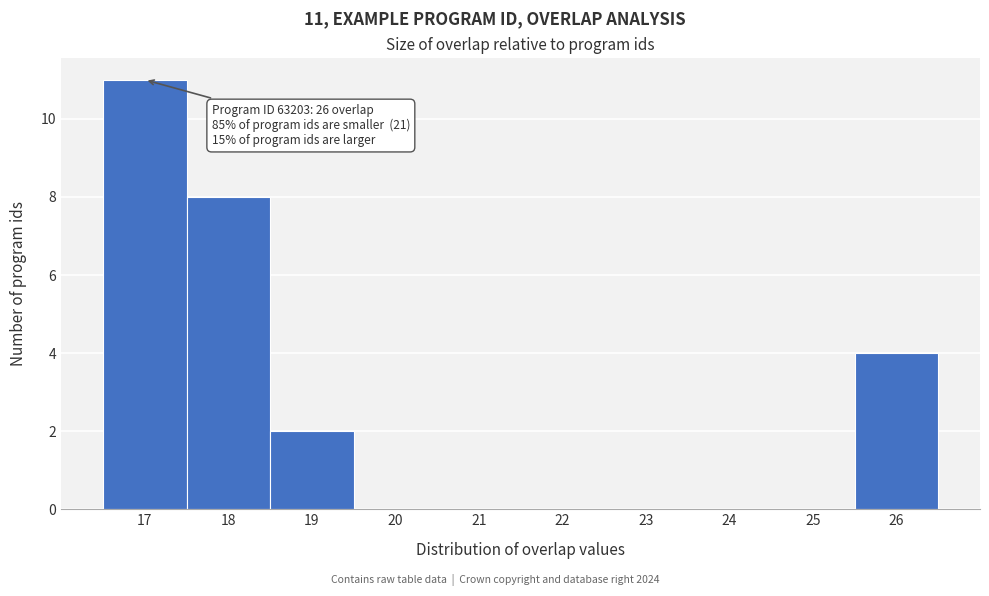

Which range on the x-axis has the tallest bar?

16.5 to 17.5